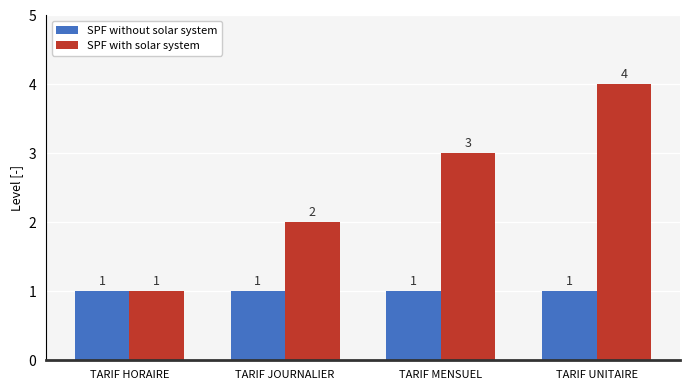

Rank the categories by SPF with solar system value from lowest to highest.

TARIF HORAIRE, TARIF JOURNALIER, TARIF MENSUEL, TARIF UNITAIRE